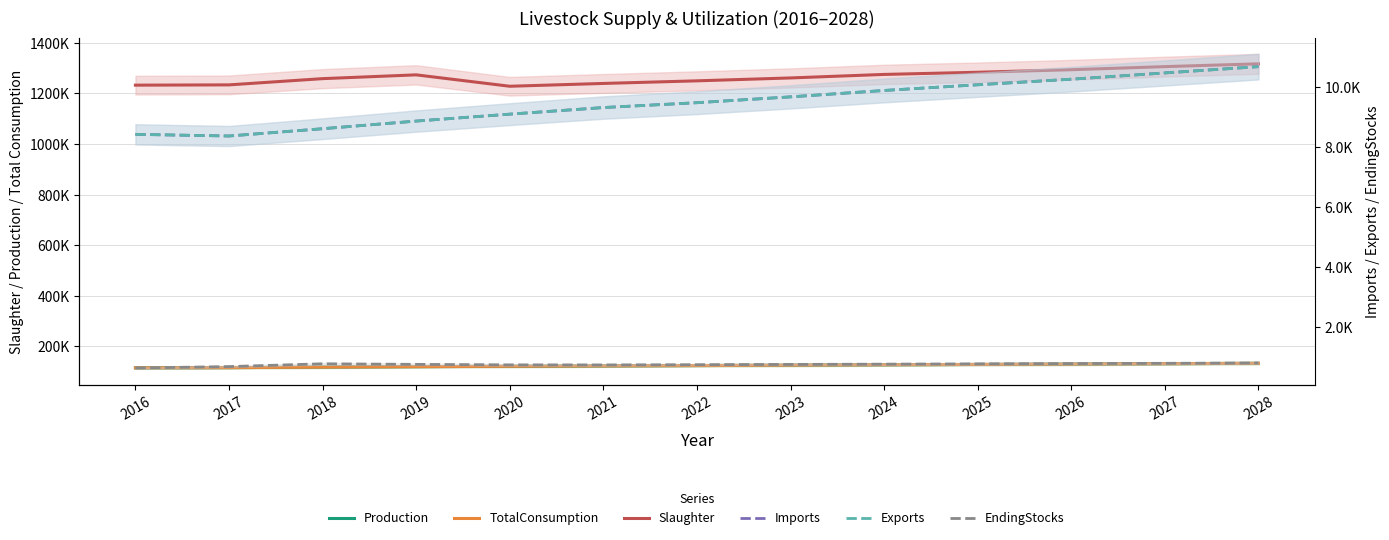

At 2020, list the series in order from largest to smallest.

Slaughter, TotalConsumption, Production, Imports, Exports, EndingStocks